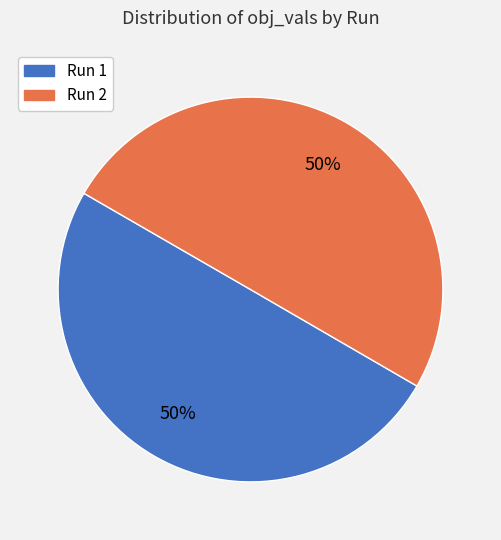

What percentage is the Run 1 slice, to the nearest percent?

50%